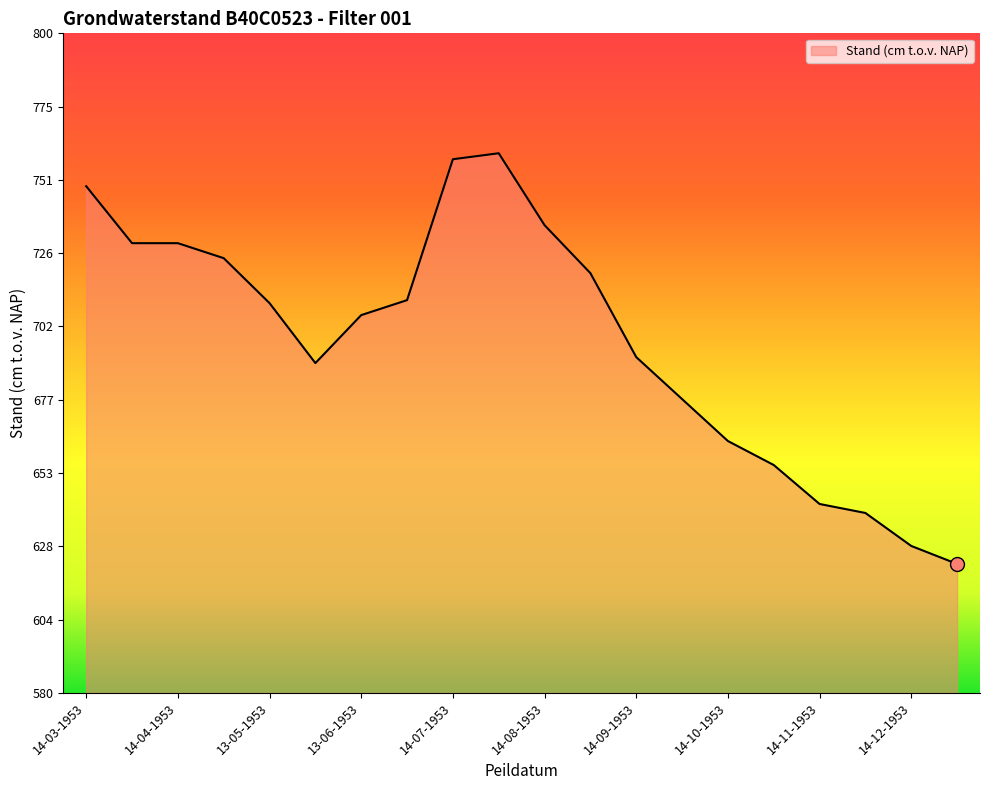

What is the minimum value shown in the chart?

623